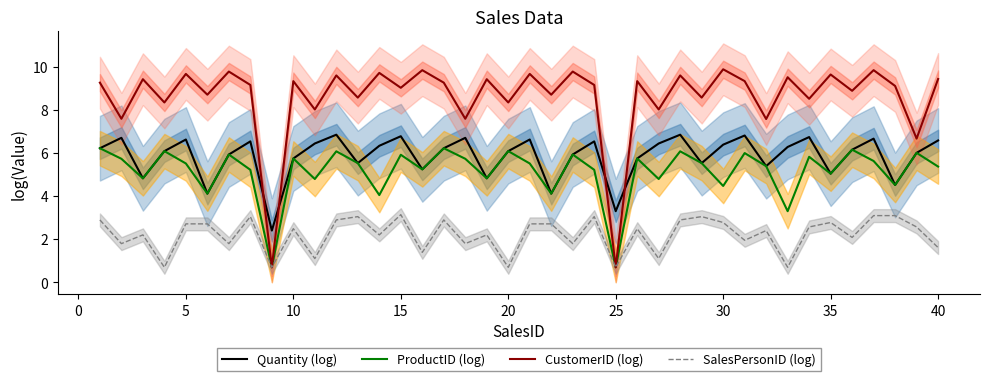

After their last crossing, which series has the higher values: CustomerID (log) or Quantity (log)?

CustomerID (log)